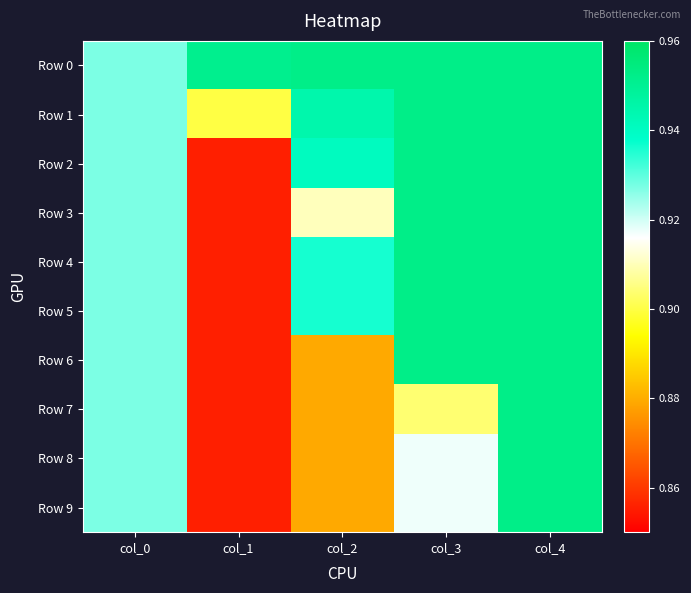

List the series in order of their peak value, lowest first.

Row 0, Row 1, Row 2, Row 3, Row 4, Row 5, Row 6, Row 7, Row 8, Row 9